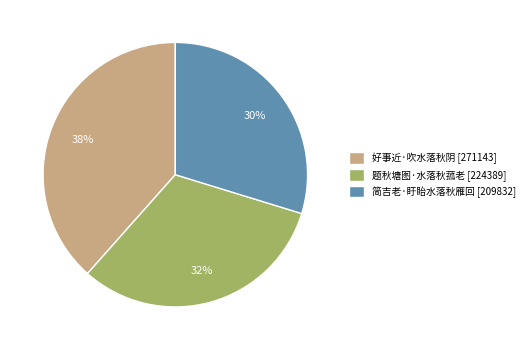

Which has a higher value, 简吉老·盱眙水落秋雁回 or 题秋塘图·水落秋菰老?

题秋塘图·水落秋菰老